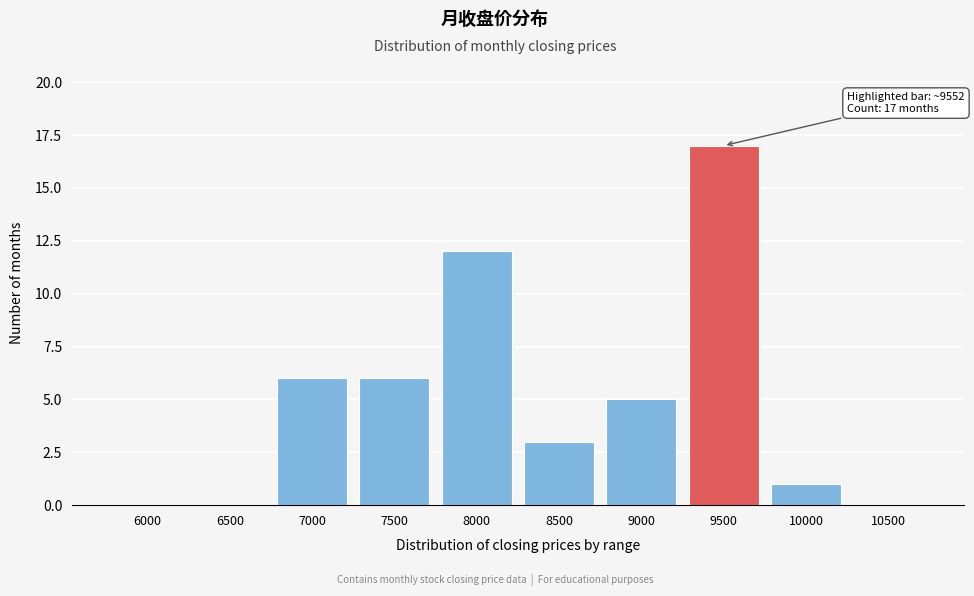

Reading left to right, what are all the values shown in this chart?

6000=0	6500=0	7000=6	7500=6	8000=12	8500=3	9000=5	9500=17	10000=1	10500=0